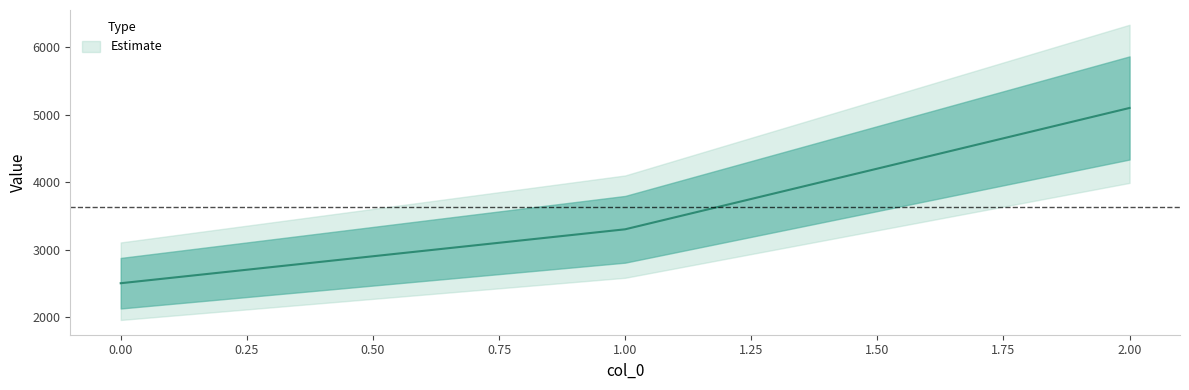

List the labels in order of value, largest first.

2, 1, 0